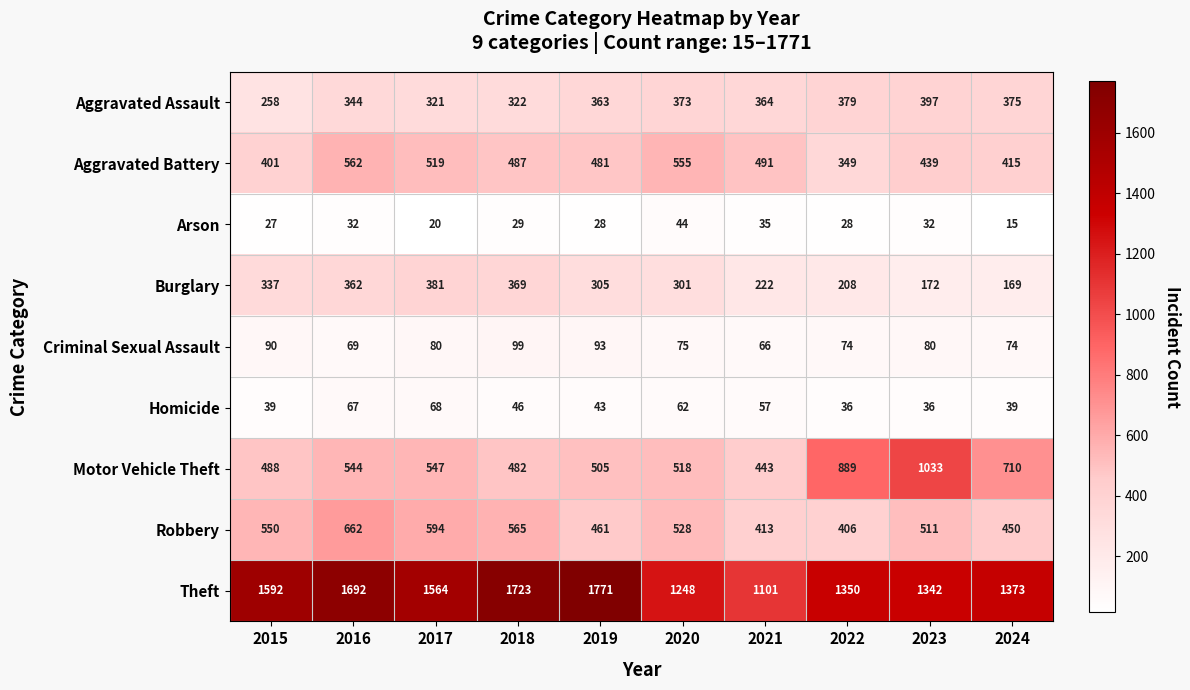

What is the average value of the Criminal Sexual Assault series?

80